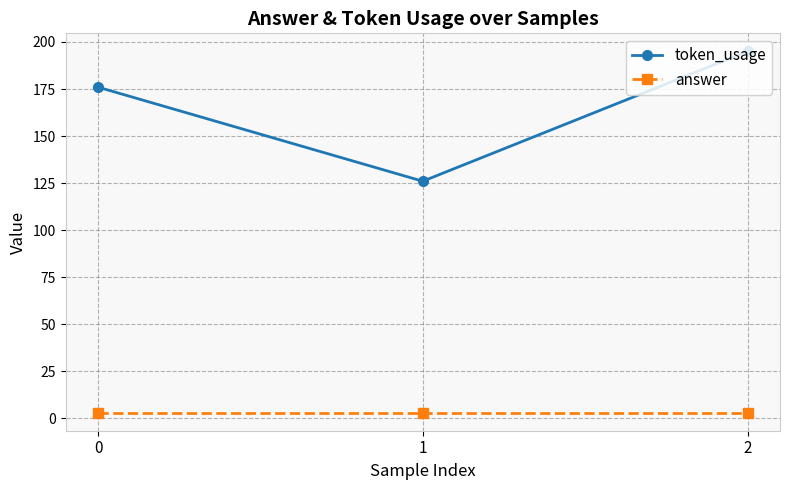

Reading left to right, transcribe all the data shown in this chart.

token_usage: 176	126	195
answer: 3	3	3